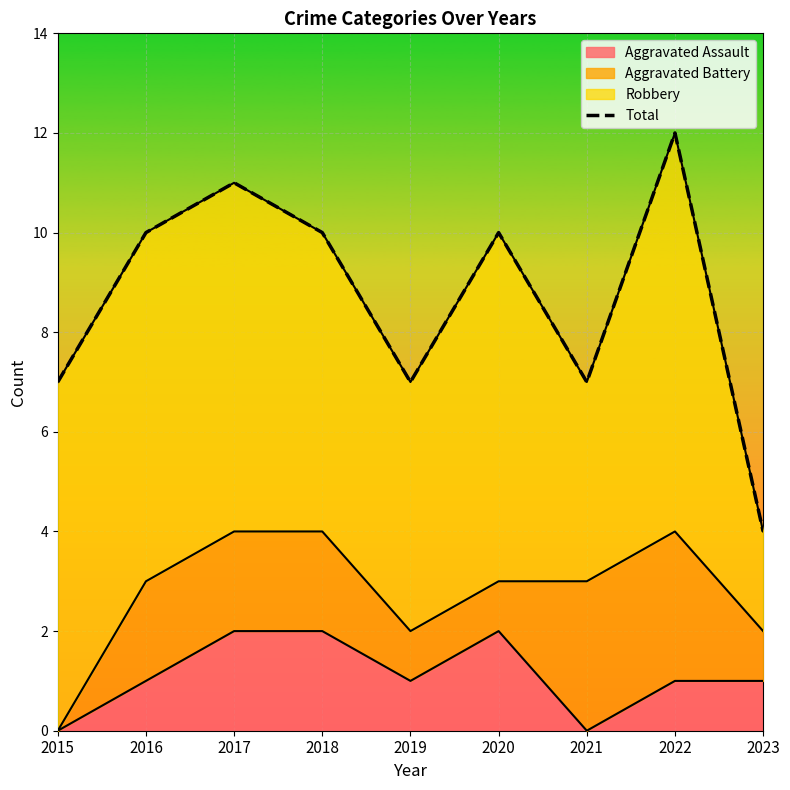

What is the change in value from 2019 to 2022?

+5